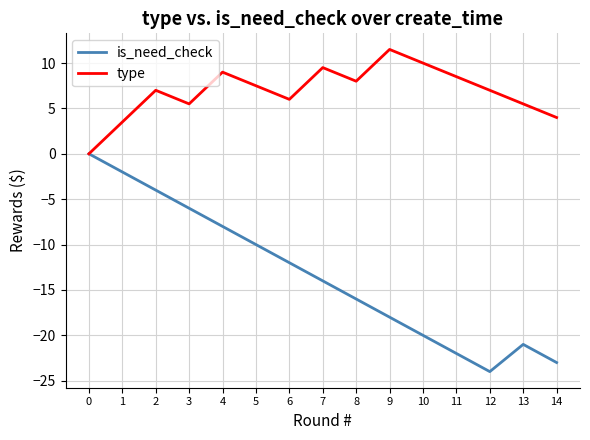

Reading left to right, transcribe all the data shown in this chart.

is_need_check: 0=0.0	1=-2.0	2=-4.0	3=-6.0	4=-8.0	5=-10.0	6=-12.0	7=-14.0	8=-16.0	9=-18.0	10=-20.0	11=-22.0	12=-24.0	13=-21.0	14=-23.0
type: 0=0.0	1=3.5	2=7.0	3=5.5	4=9.0	5=7.5	6=6.0	7=9.5	8=8.0	9=11.5	10=10.0	11=8.5	12=7.0	13=5.5	14=4.0